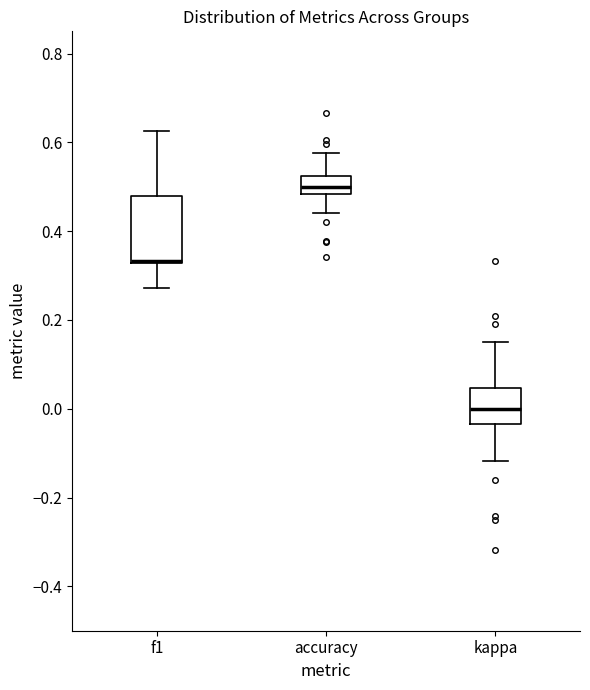

Where does the median line of the box for kappa sit on the y-axis? The values are not printed on the chart, so give them approximately, as read against the axis.

0.00